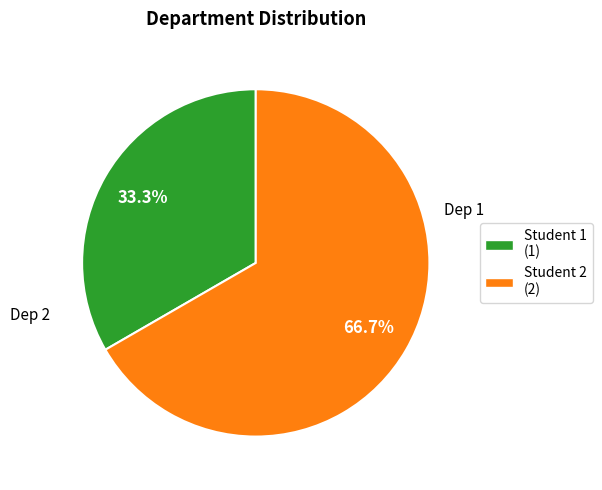

Is there a majority slice in this chart?

Yes